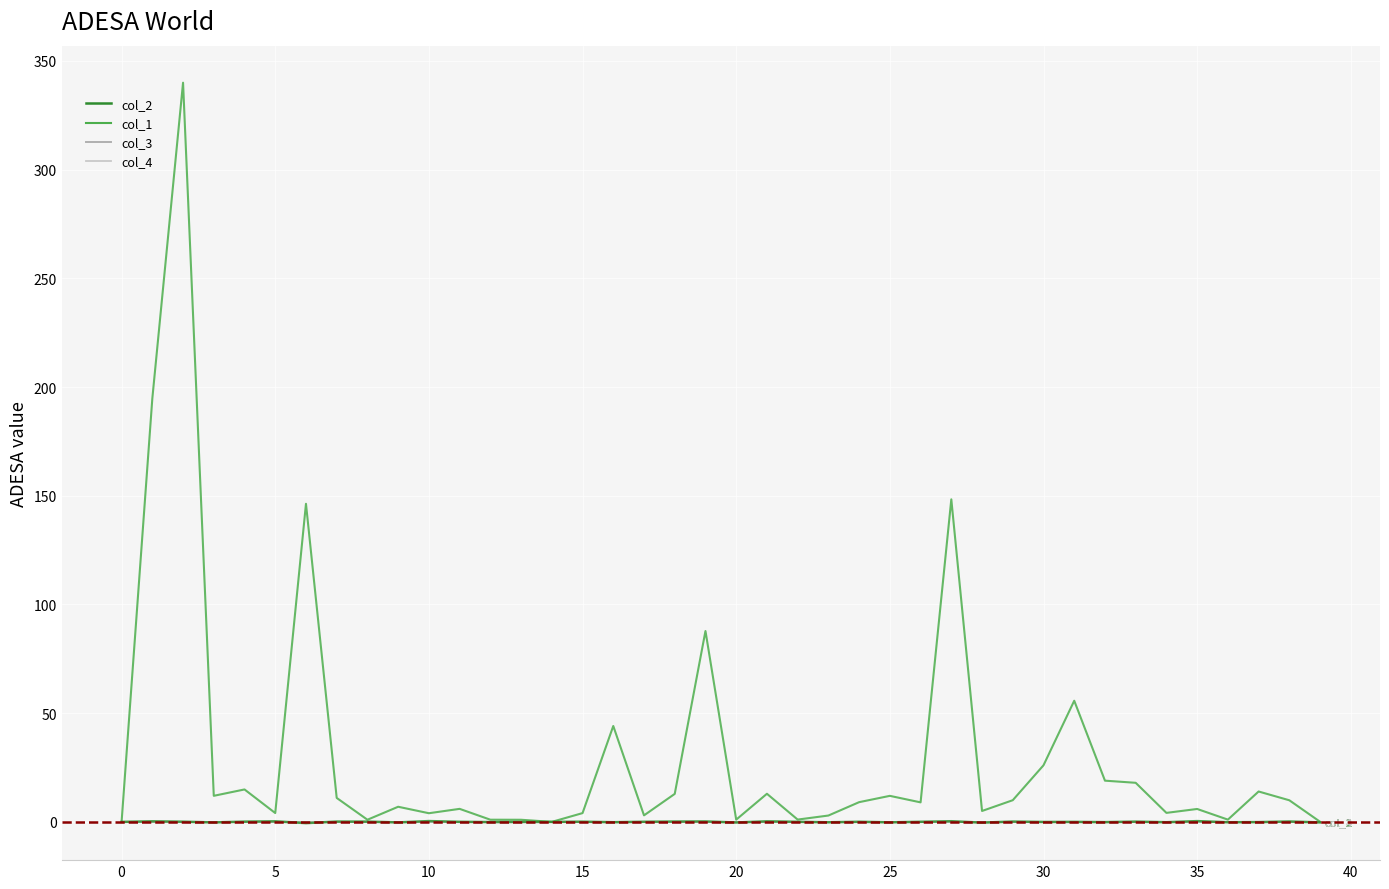

Which series ends up on top after the final intersection of col_4 and col_2?

col_4